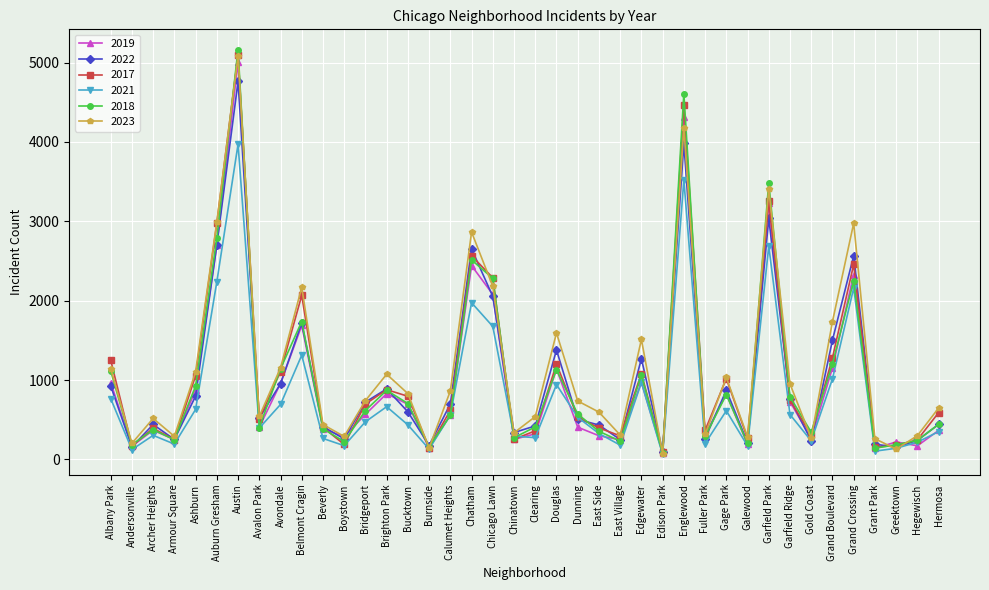

How many data points does each series have?

40